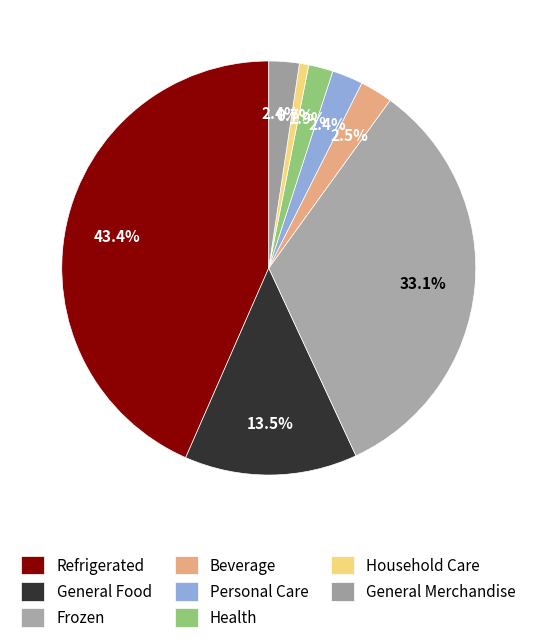

Is there a majority slice in this chart?

No